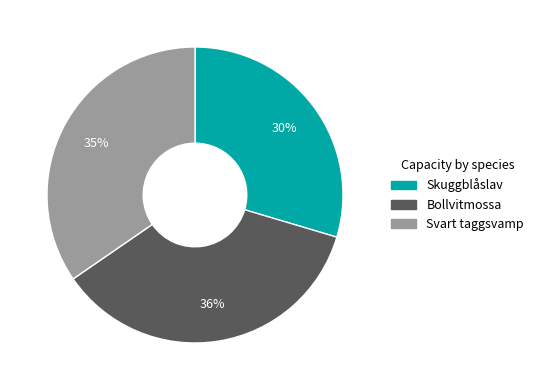

Count the number of slices in the pie.

3